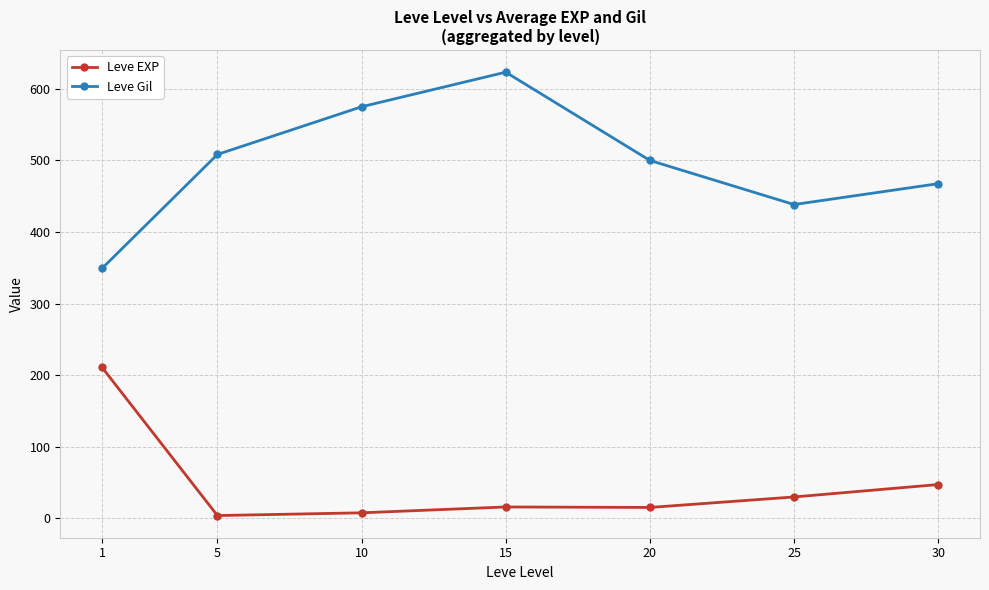

How many categories are shown in the chart?

7